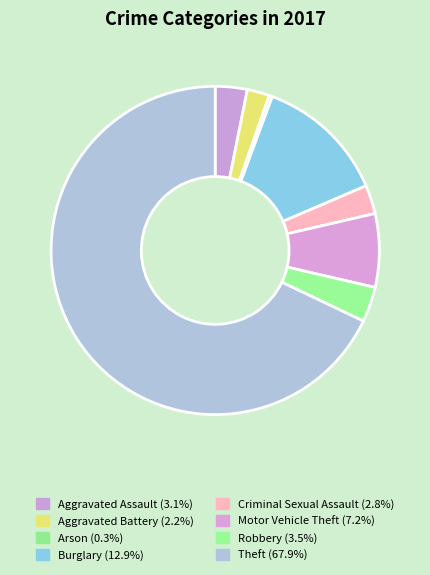

To the nearest percent, what portion does Theft represent?

68%